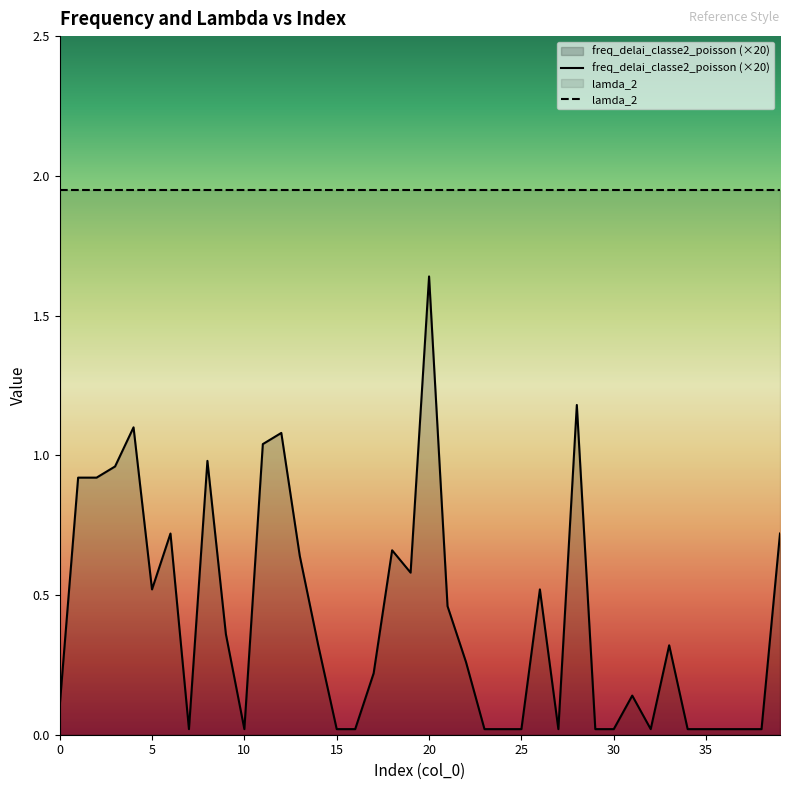

How many lines are shown in the chart?

2